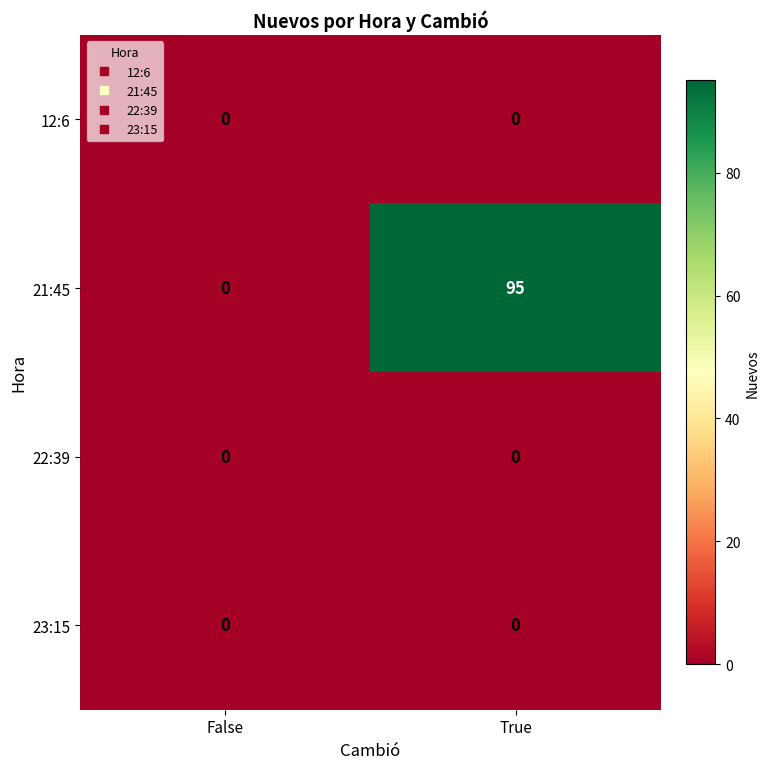

What is the highest value of the 21:45 series?

95